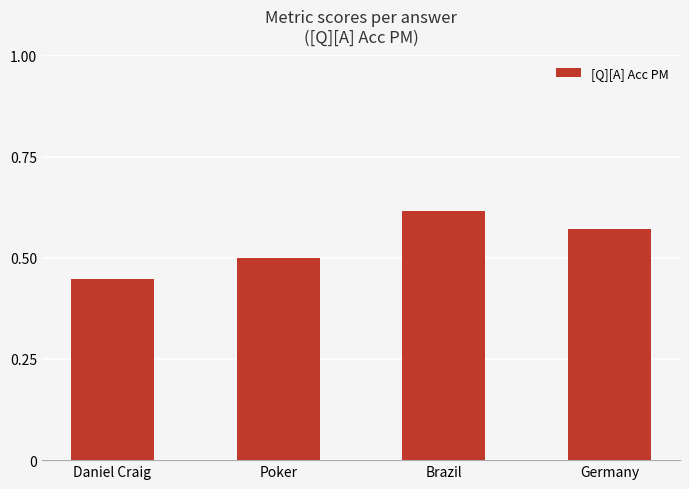

Which category has the lowest value across all series?

Daniel Craig